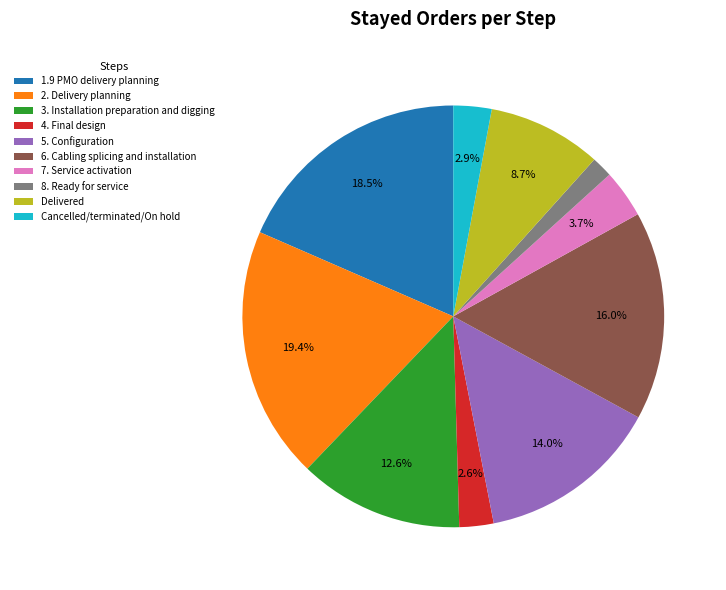

To the nearest percent, what is the average slice percentage?

10%